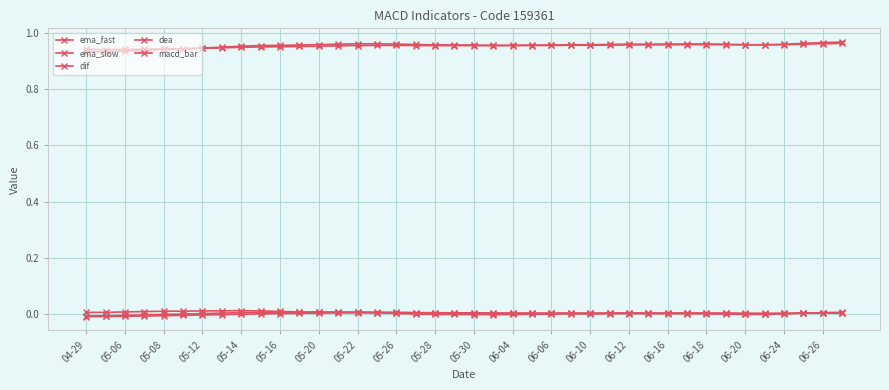

Is this an area chart (filled region under the line)?

No